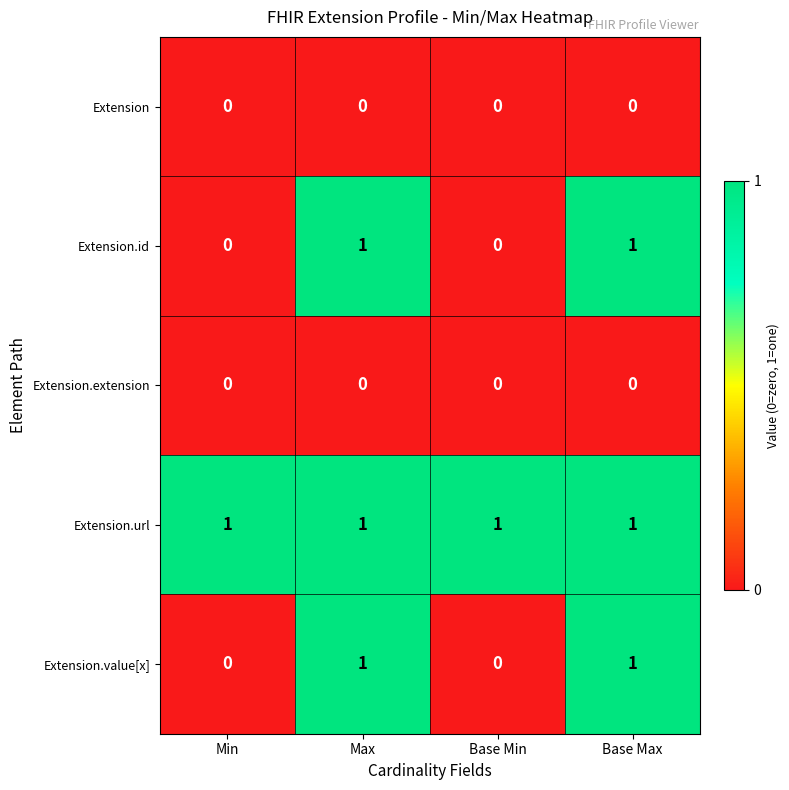

Which series has the largest total across all categories?

Extension.url